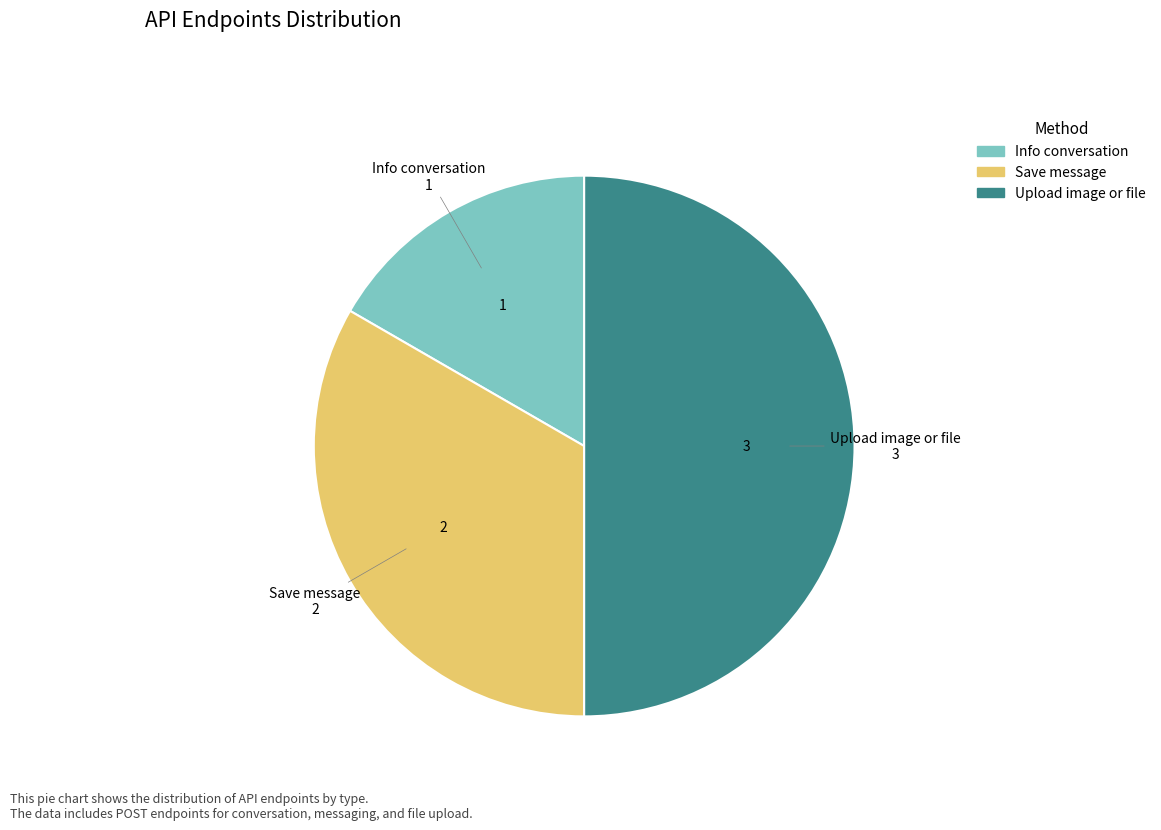

What is the ratio of the value at Upload image or file to the value at Save message?

1.5